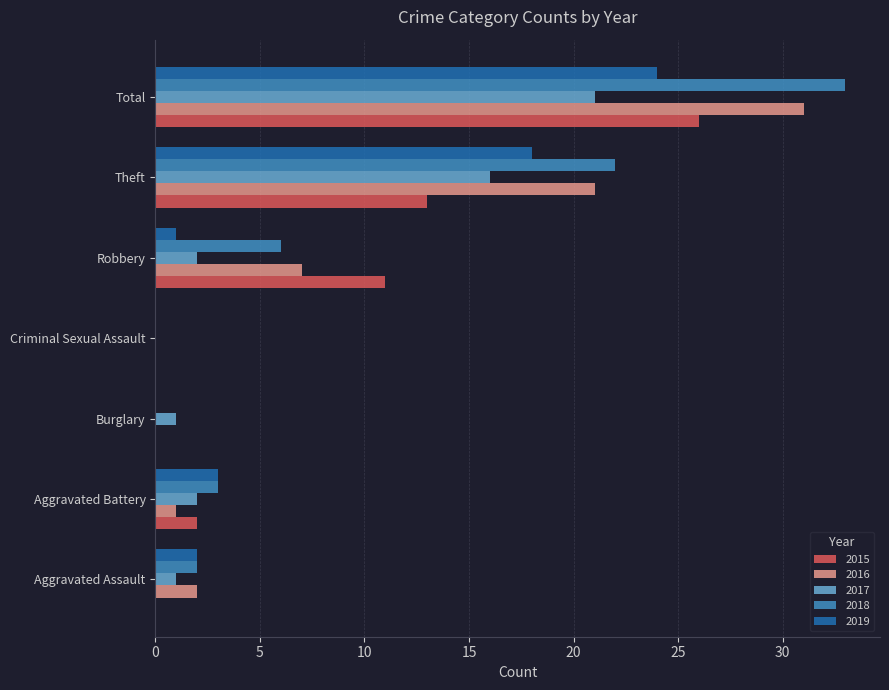

What is the total value across all series at Aggravated Assault?

7